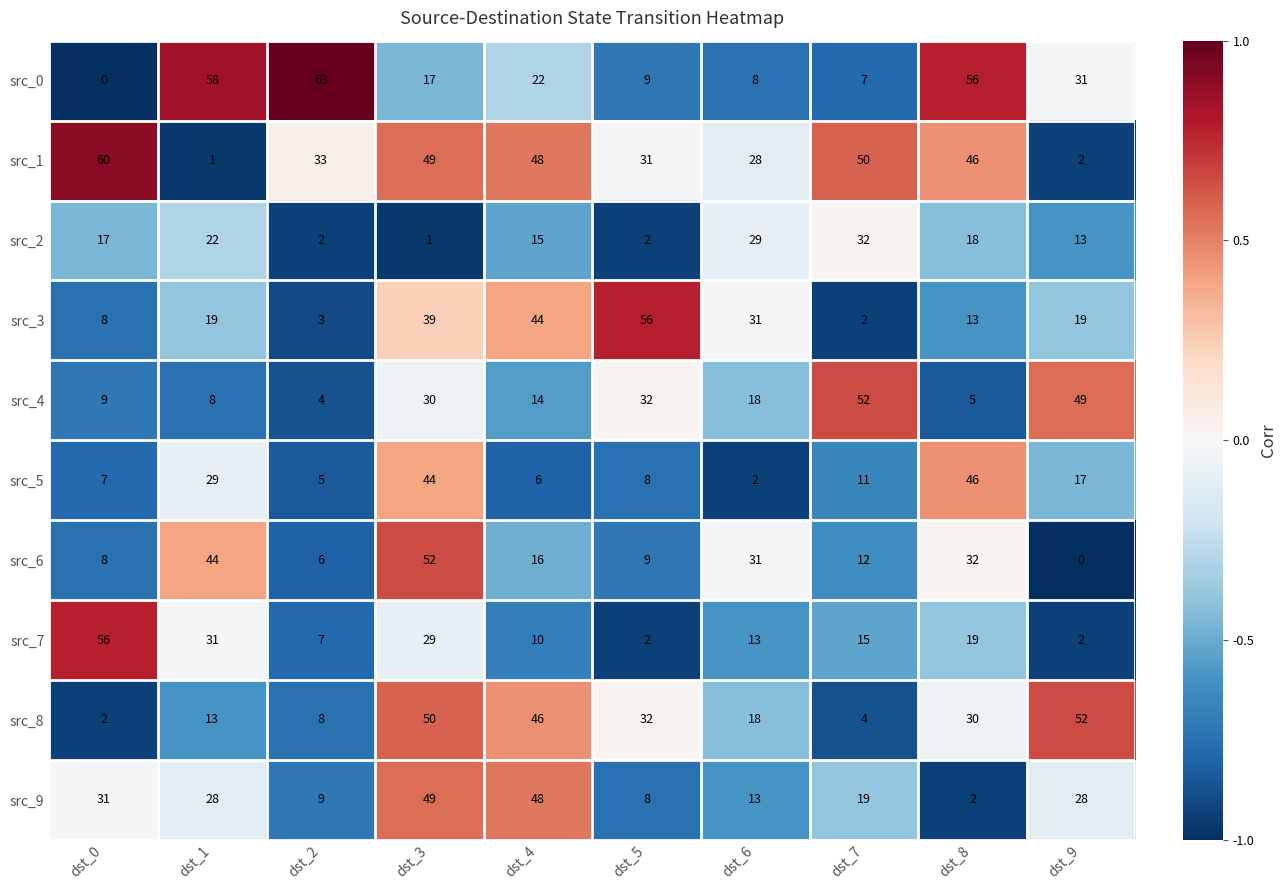

What value does the src_2 series have at dst_0?

17